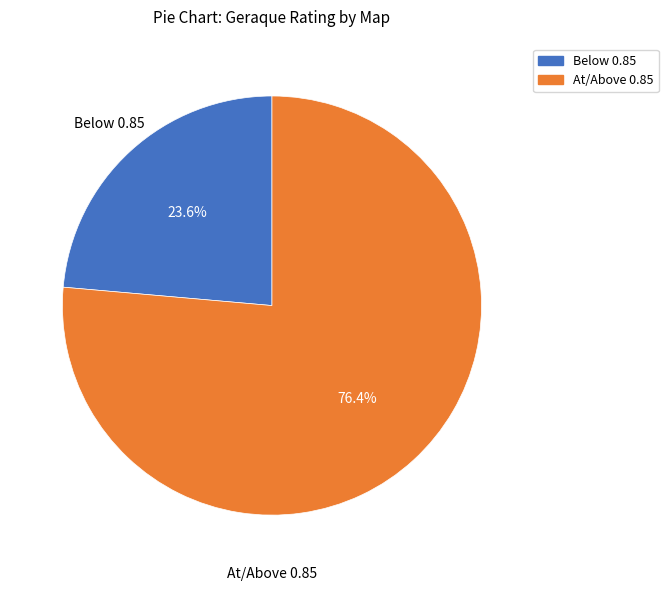

What is the ratio of the value at Below 0.85 to the value at At/Above 0.85?

0.3